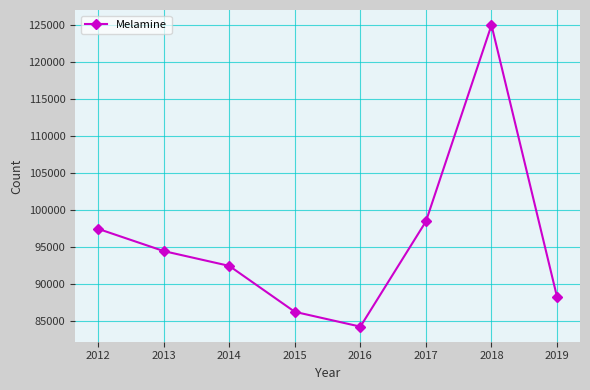

At which label is the value closest to 104650?

2017